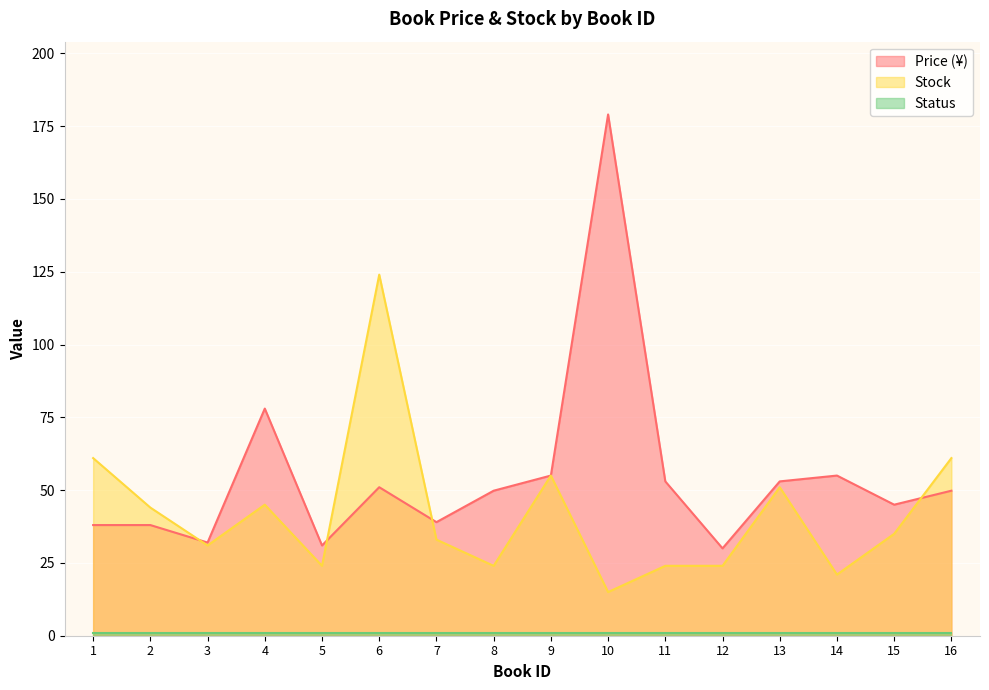

Between 3 and 16, which series saw the biggest shift?

Stock